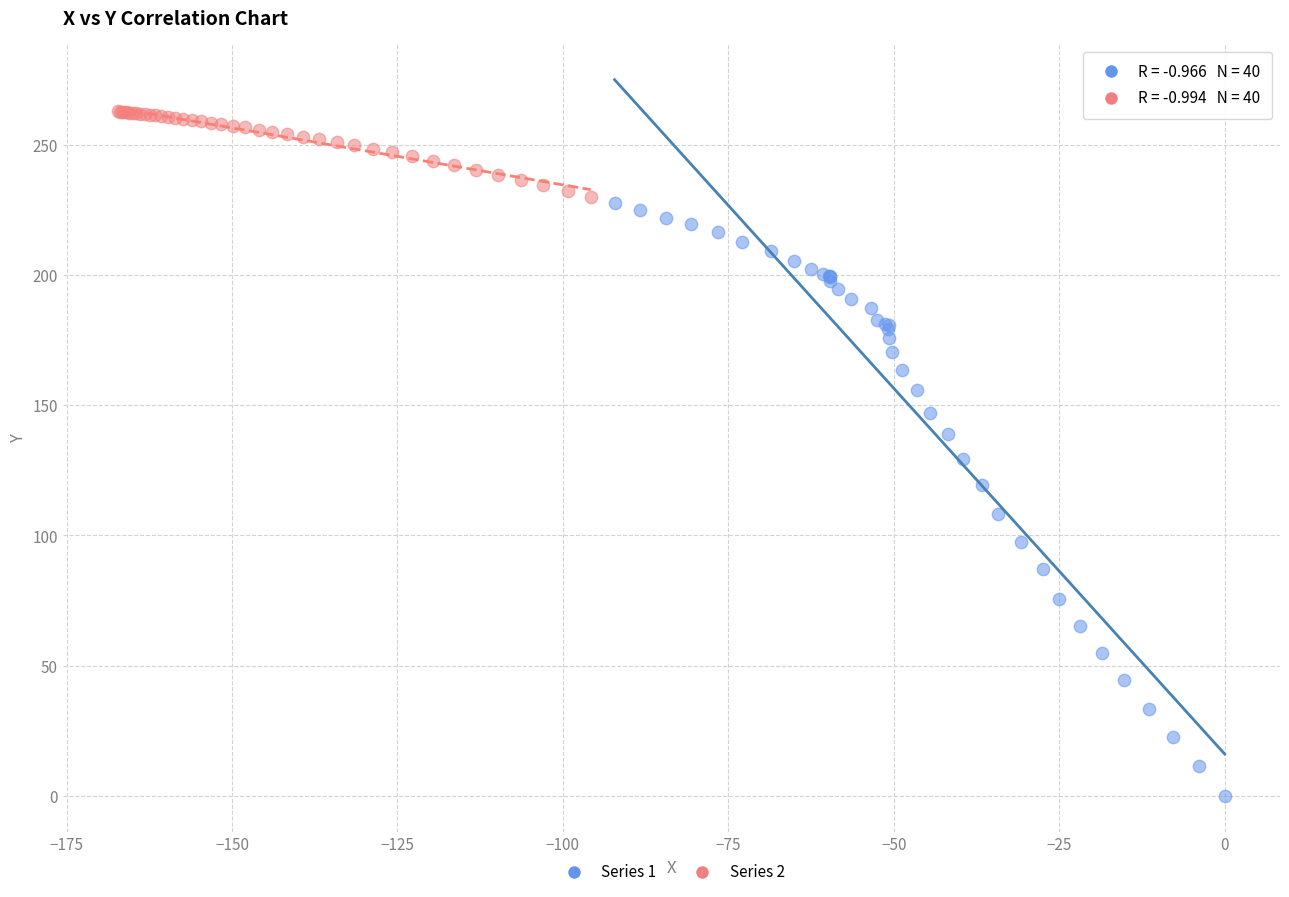

Which series reaches the minimum Y coordinate?

Series 1